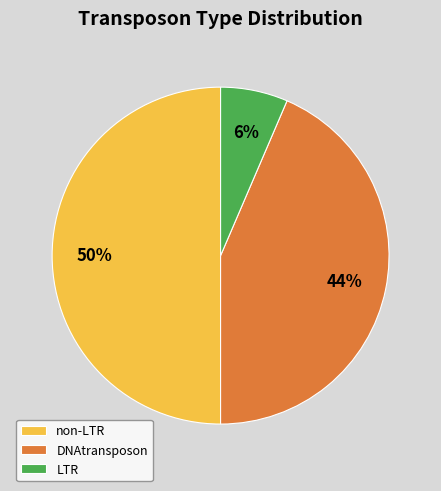

Does LTR account for over 50% of the chart?

No